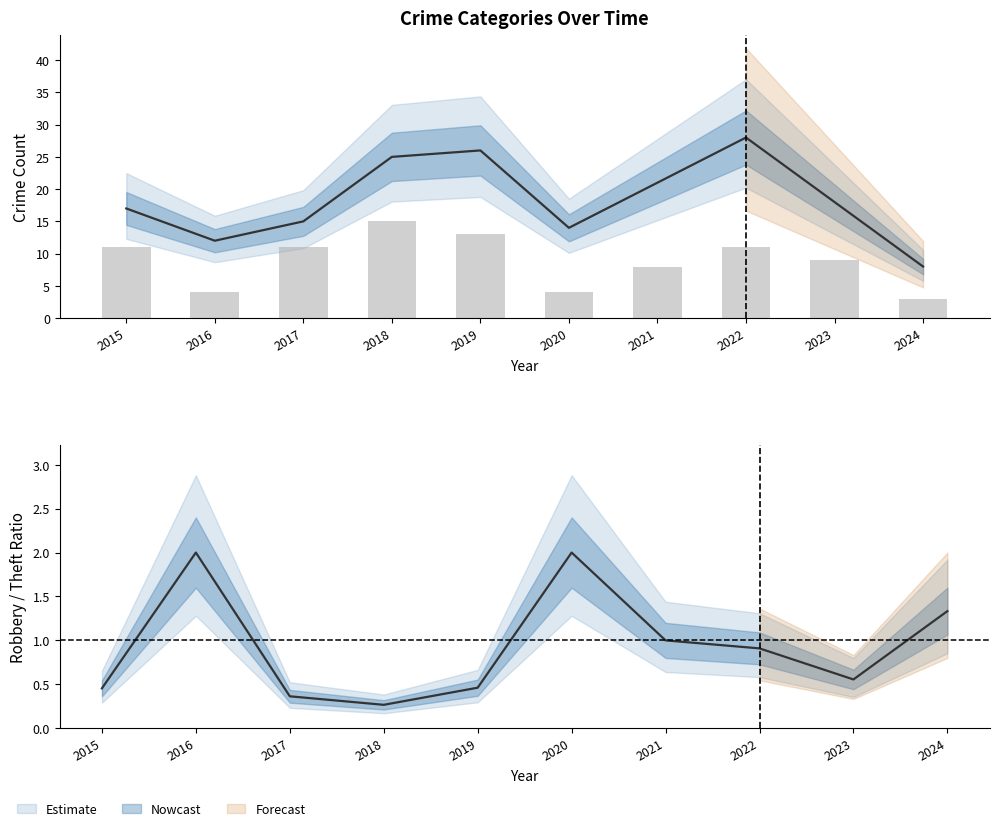

What is the difference between the Robbery/Theft values at 2017 and 2019?

0.1